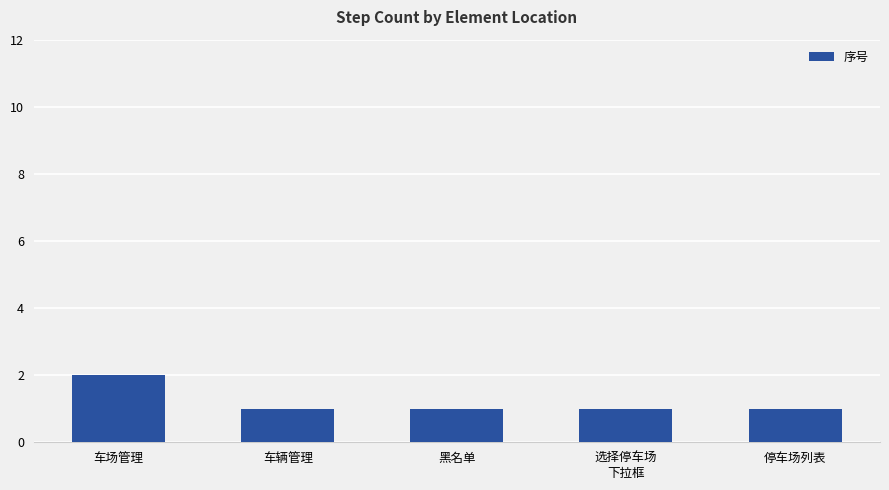

What is the label of the 4th bar from the right?

车辆管理